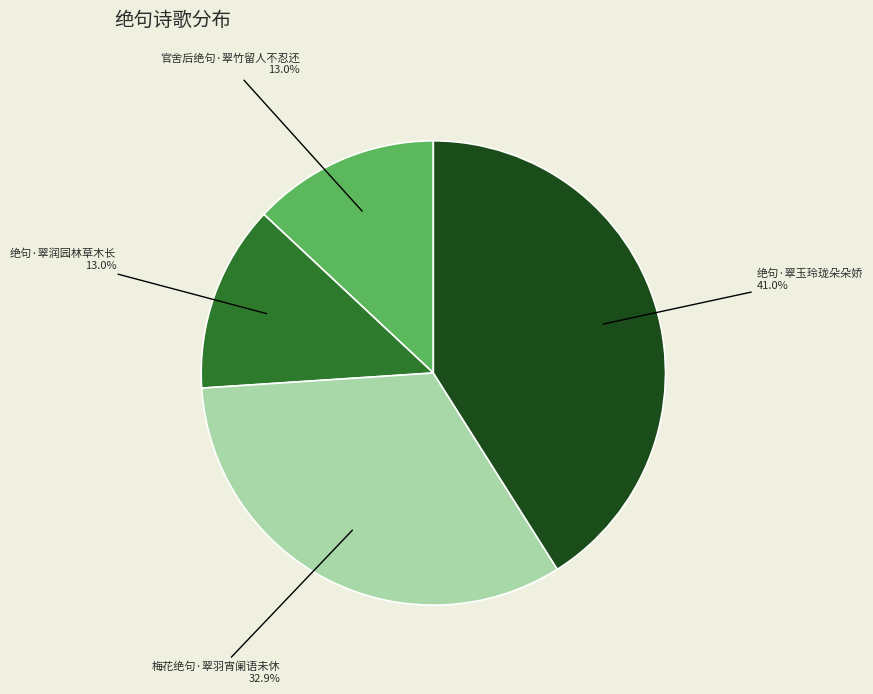

True or false: 官舍后绝句·翠竹留人不忍还 accounts for 23% of the total.

False